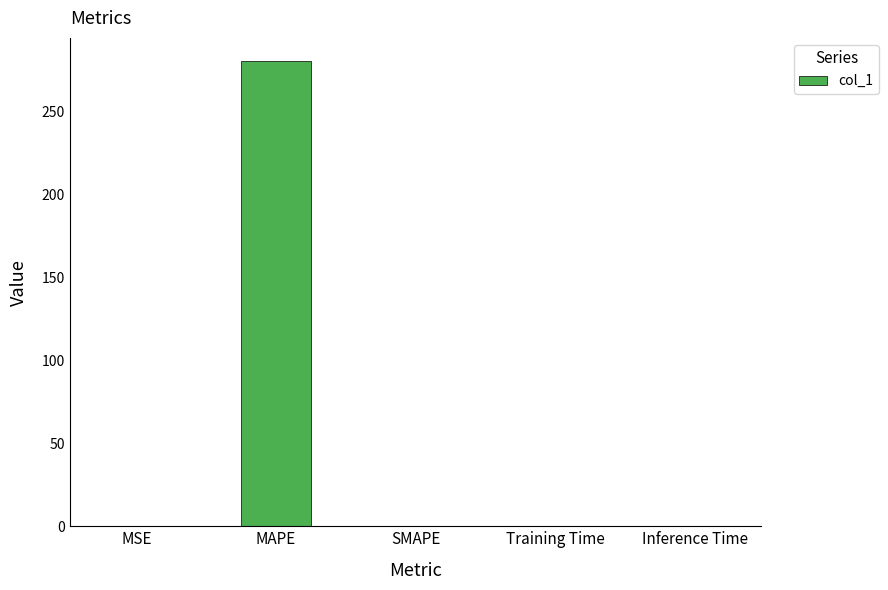

At which category does the chart reach its peak across all series?

MAPE